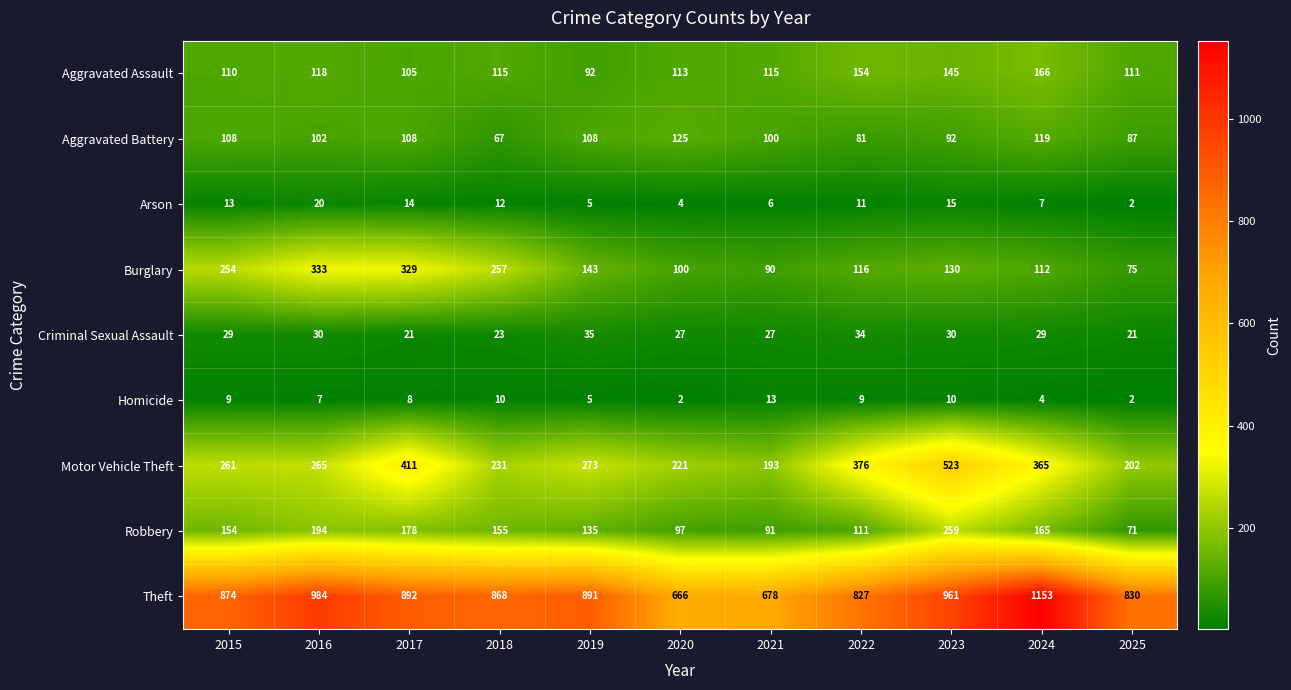

At which category does the chart reach its peak across all series?

2024